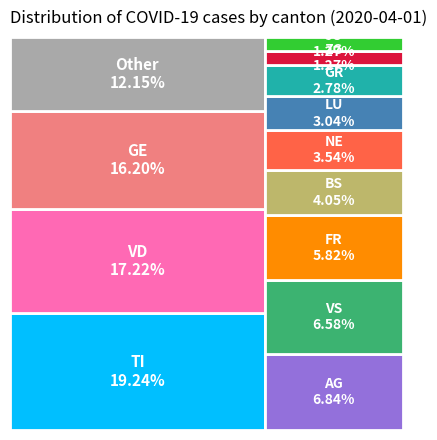

Is there any slice that represents more than half of the pie?

No